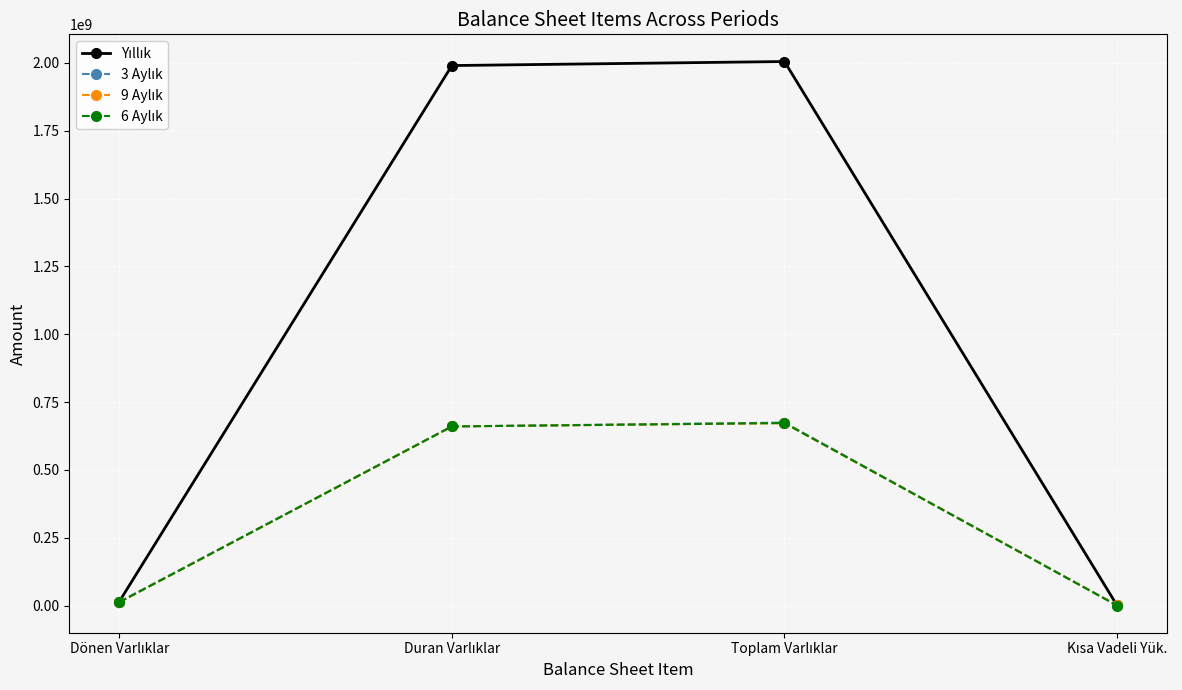

What is the maximum value shown in the chart?

2005068986